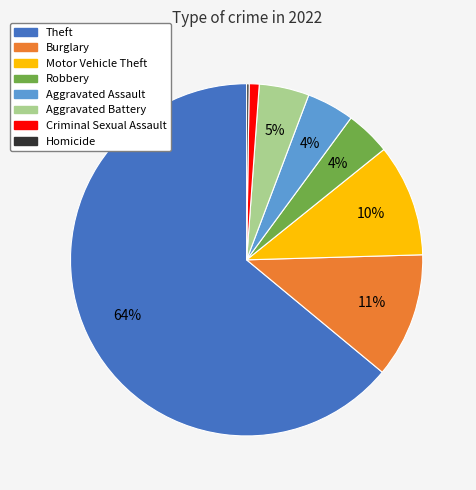

Is there a majority slice in this chart?

Yes